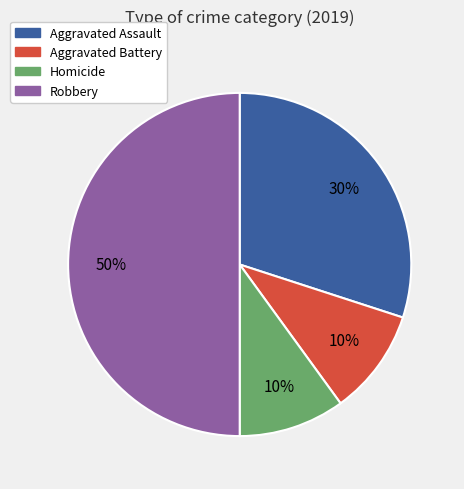

True or false: Homicide accounts for 24% of the total.

False